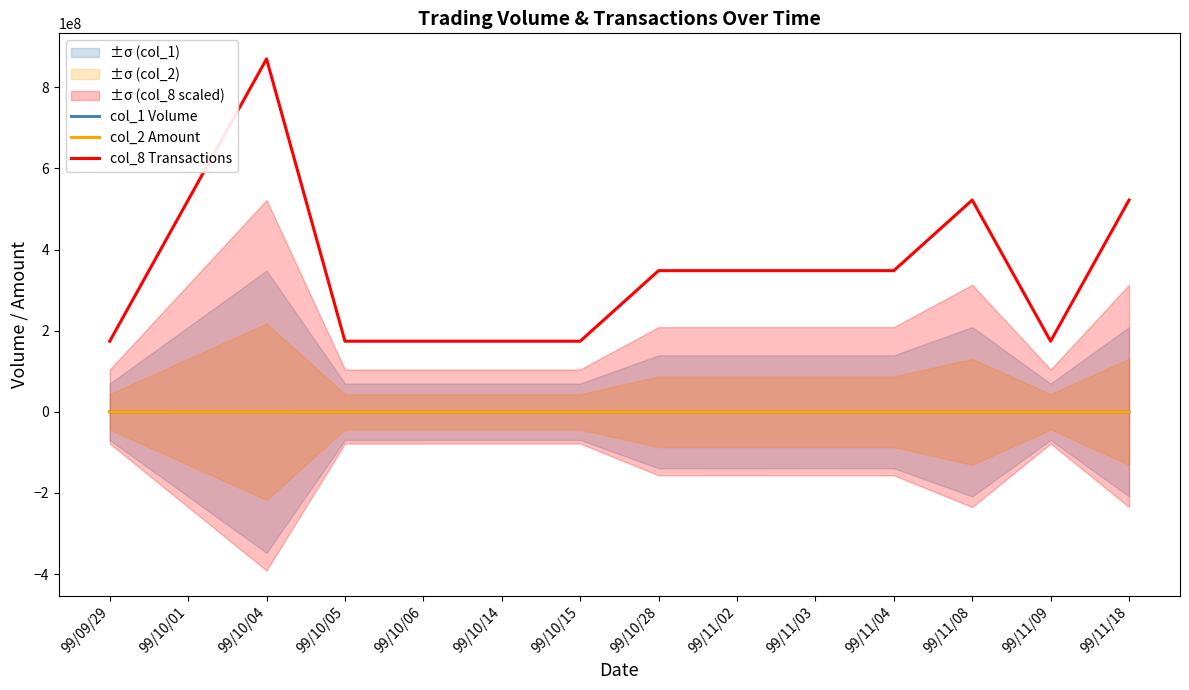

True or false: col_8 Transactions and col_2 Amount cross at least once.

False